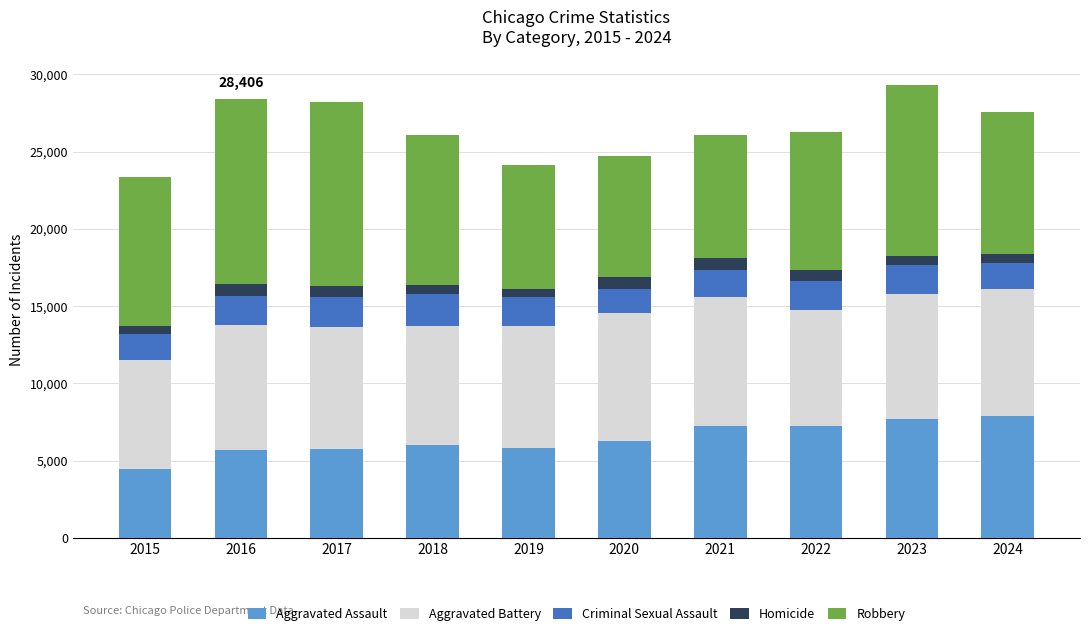

How many values in the Aggravated Assault series are below 6265?

5